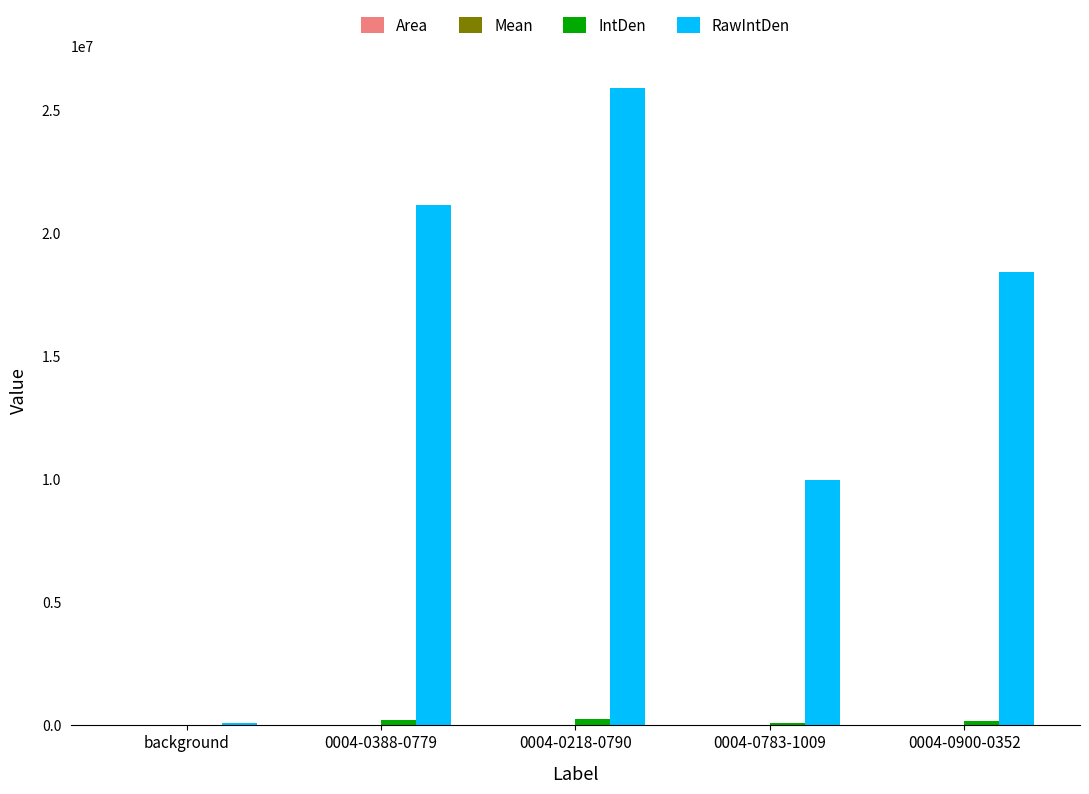

How many groups of bars are there?

5